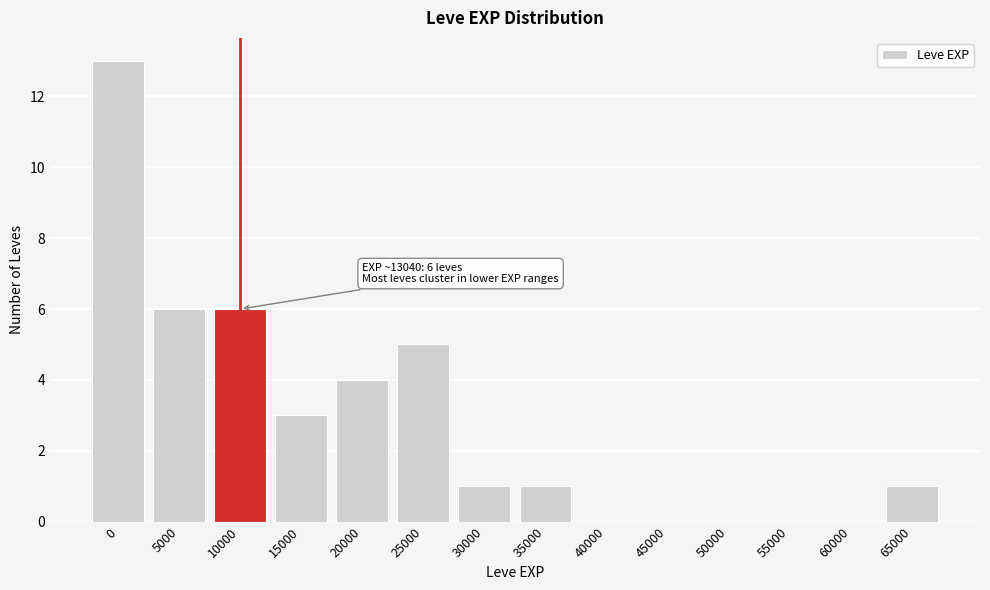

Reading right to left, extract all data points from this chart.

65000=1	60000=0	55000=0	50000=0	45000=0	40000=0	35000=1	30000=1	25000=5	20000=4	15000=3	10000=6	5000=6	0=13